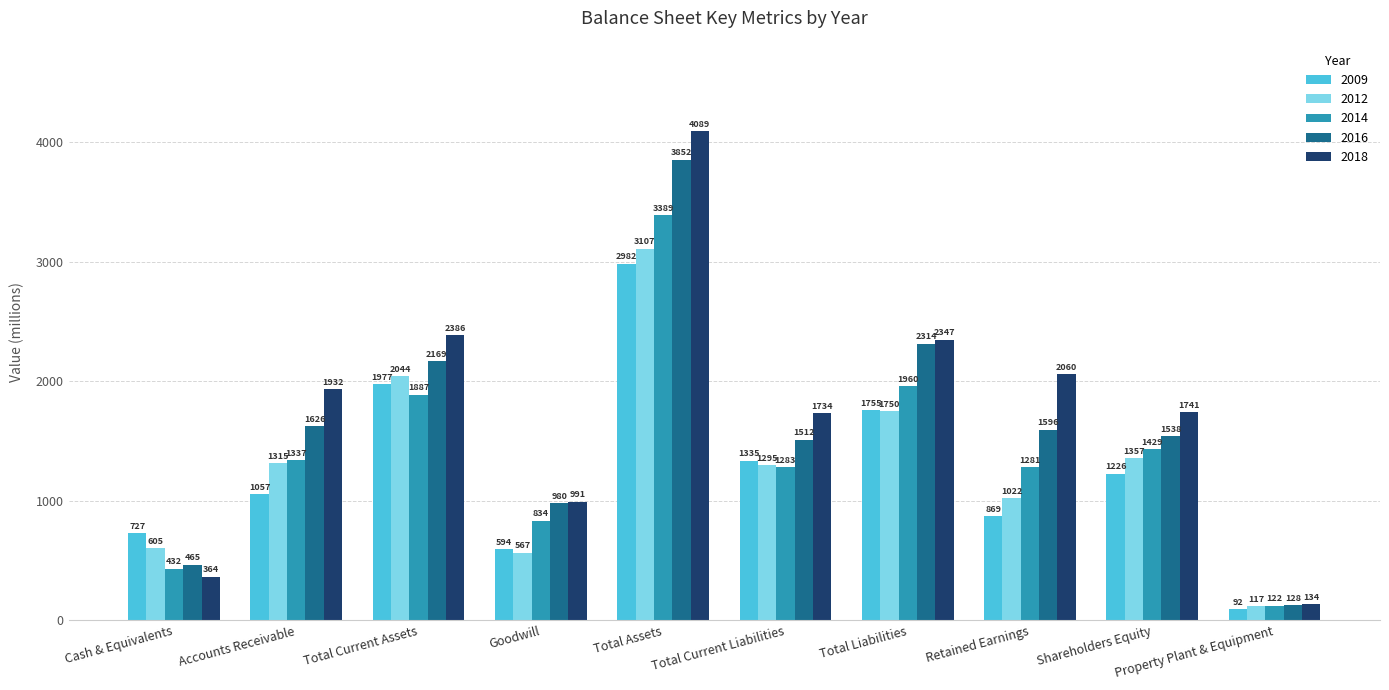

The value of 2018 at Total Current Liabilities is 1734. True or false?

True